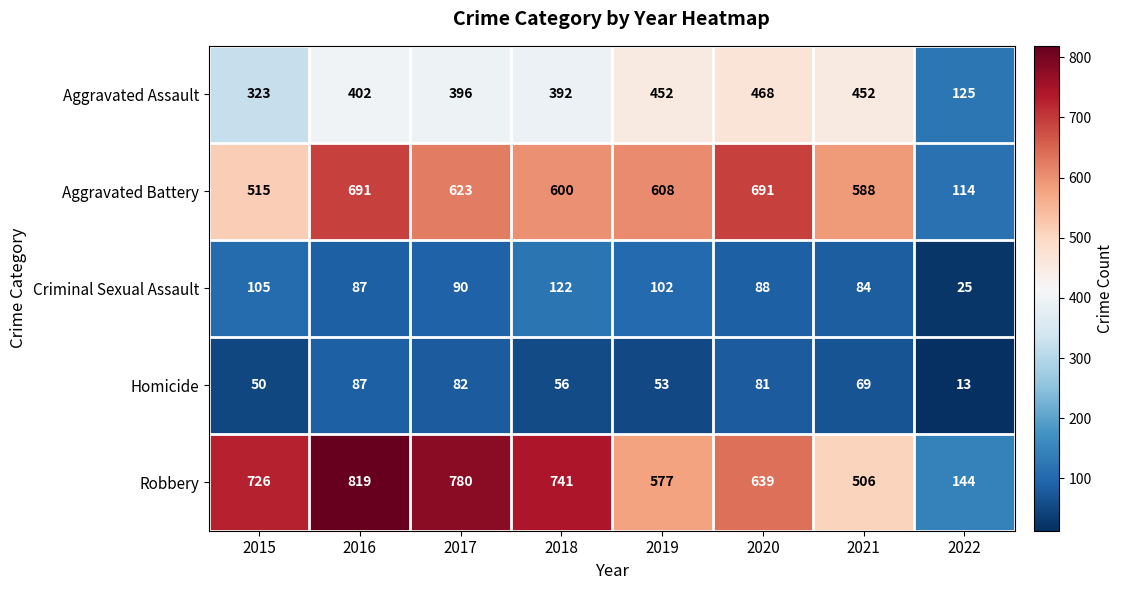

What is the difference between the maximum and second lowest values in the Robbery series?

313